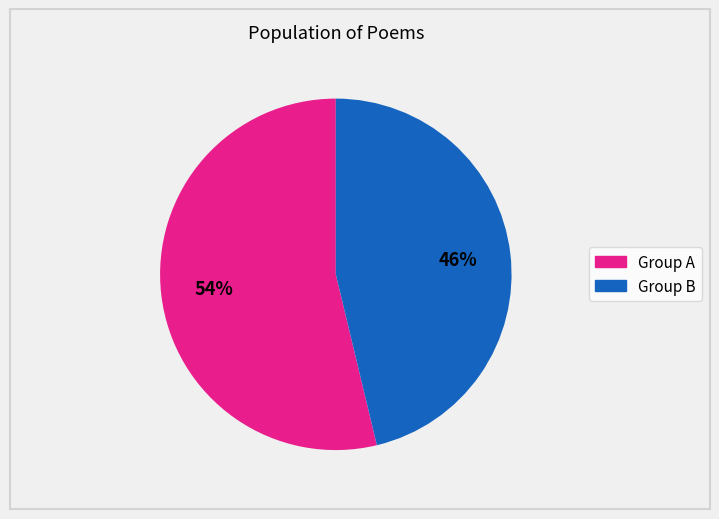

Is there any slice that represents more than half of the pie?

Yes